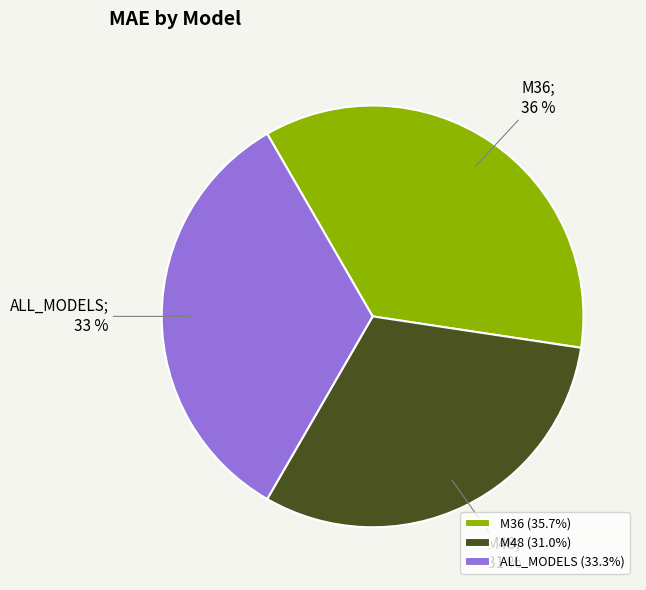

Is it true that M48 is 22% of the pie?

False